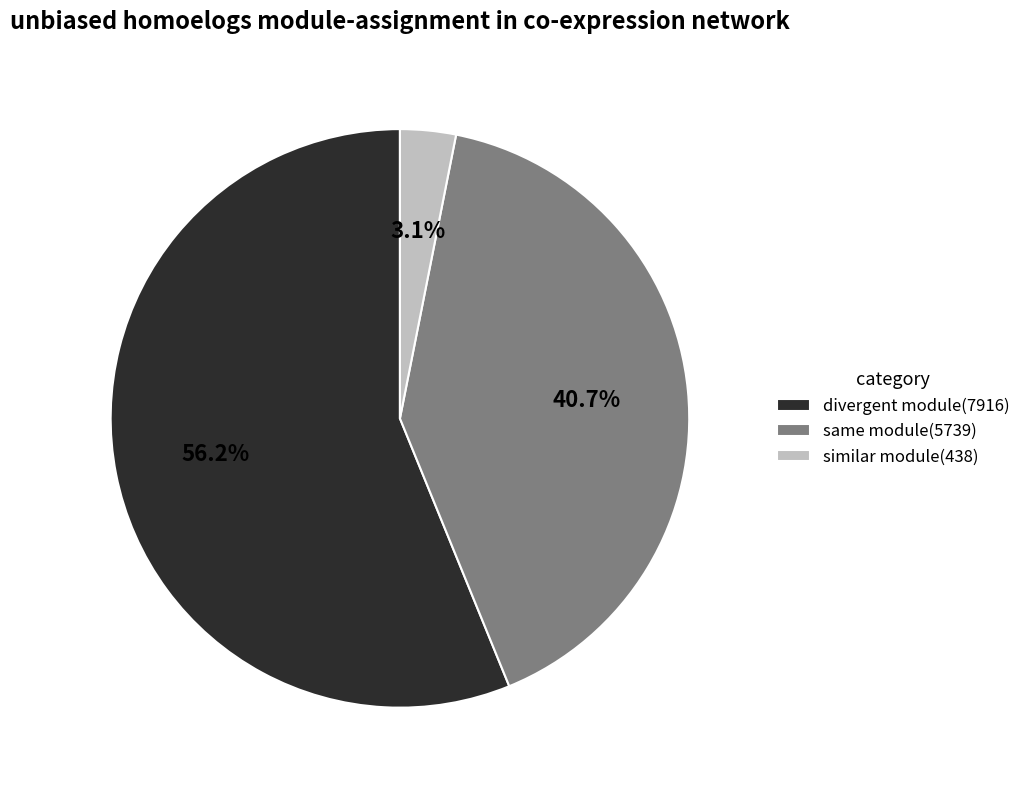

What percentage do same module(5739) and divergent module(7916) together represent?

96.9%